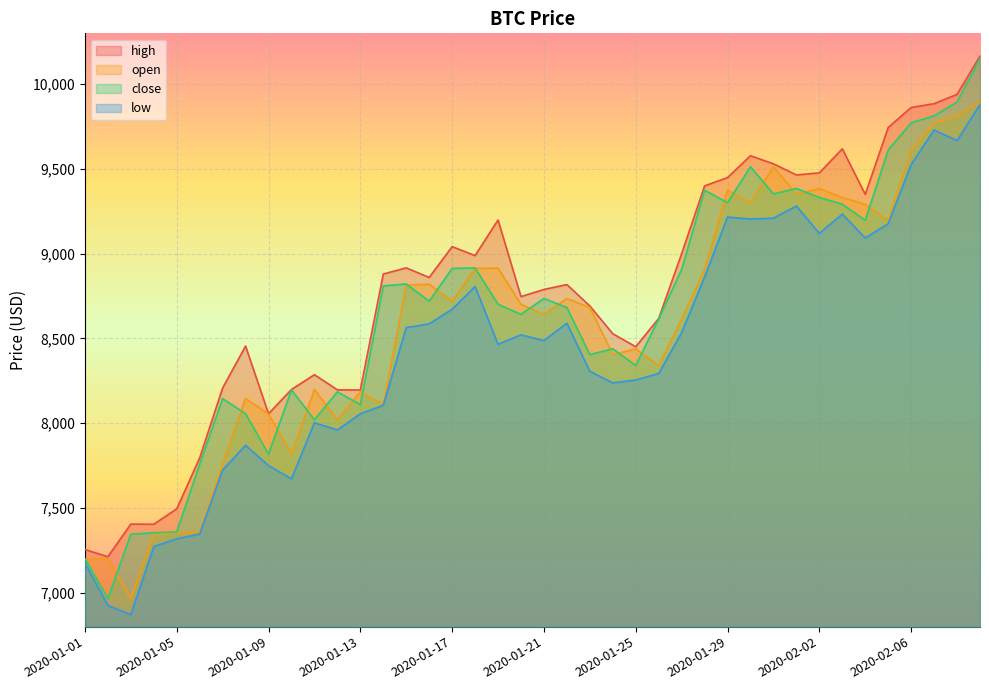

How many data points in close are above 8720?

20